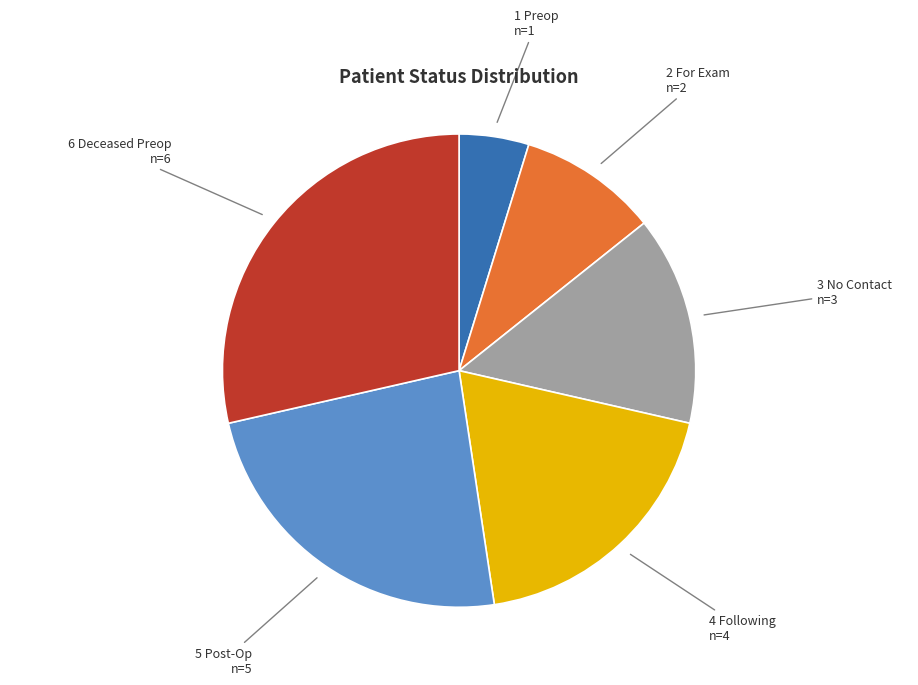

Between 1 Preop and 5 Post-Op, which is larger?

5 Post-Op